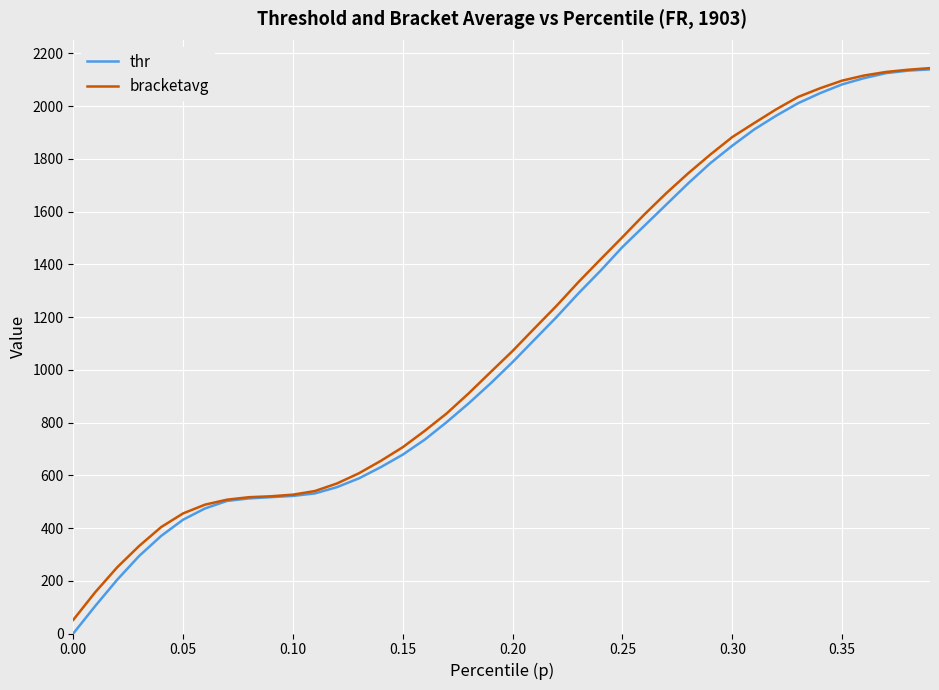

What is the value of the thr point at the 18th from the left?

801.8